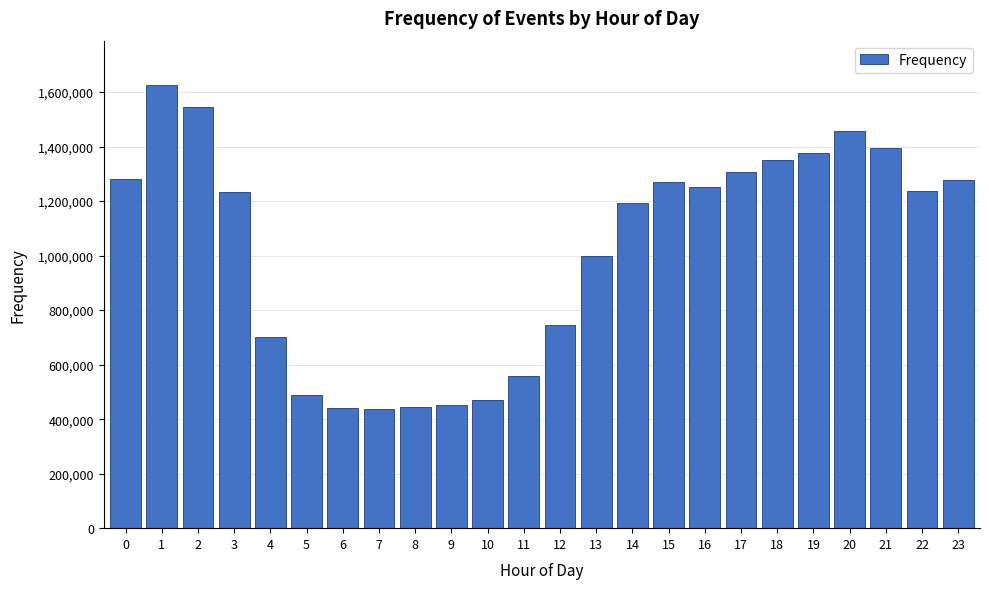

What is the minimum value shown in the chart?

436834